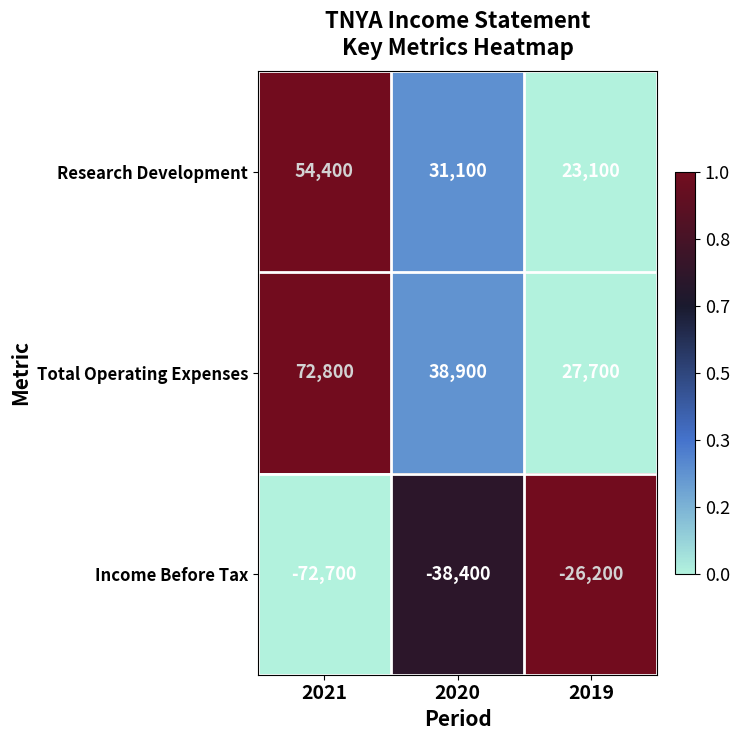

Which series changed the most between 2020 and 2019?

Income Before Tax